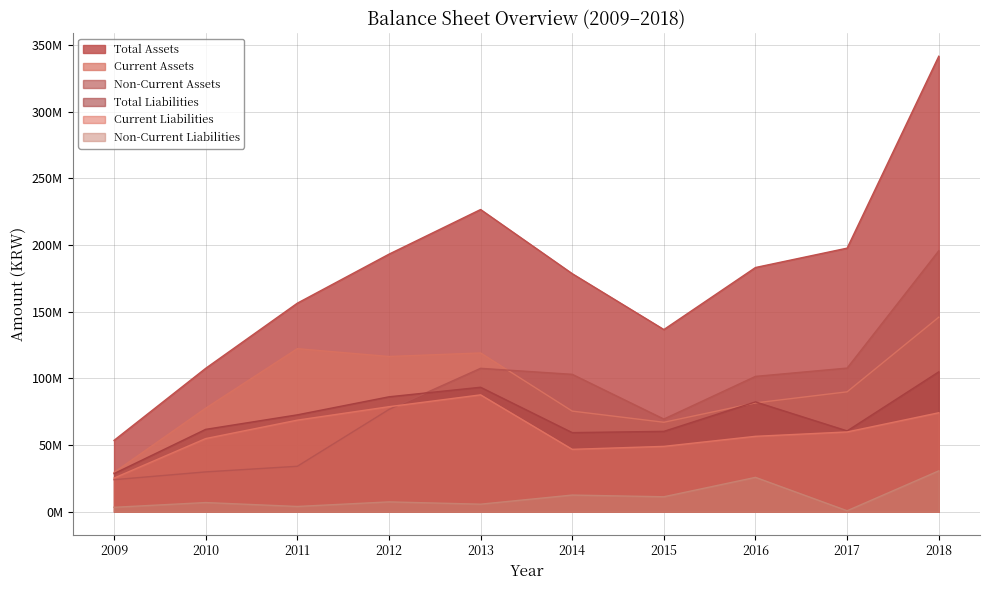

Reading left to right, transcribe all the data shown in this chart.

Total Assets: 53560043	107606144	156458784	193217168	226721377	178606725	136686093	183228092	197749257	341707805
Current Assets: 29494502	77694676	122340877	116480313	119123150	75512705	67141240	81669373	89975159	145950915
Non-Current Assets: 24065541	29911468	34117907	76736856	107598227	103094020	69544853	101558718	107774098	195756890
Total Liabilities: 28631103	61821217	72705238	86236725	93401207	59372056	60318246	82413503	60651762	104960267
Current Liabilities: 25274193	54904444	68723176	78819832	87701151	46841191	49055748	56600621	59878560	74269870
Non-Current Liabilities: 3356910	6916773	3982062	7416893	5700056	12530865	11262498	25812882	773202	30690397